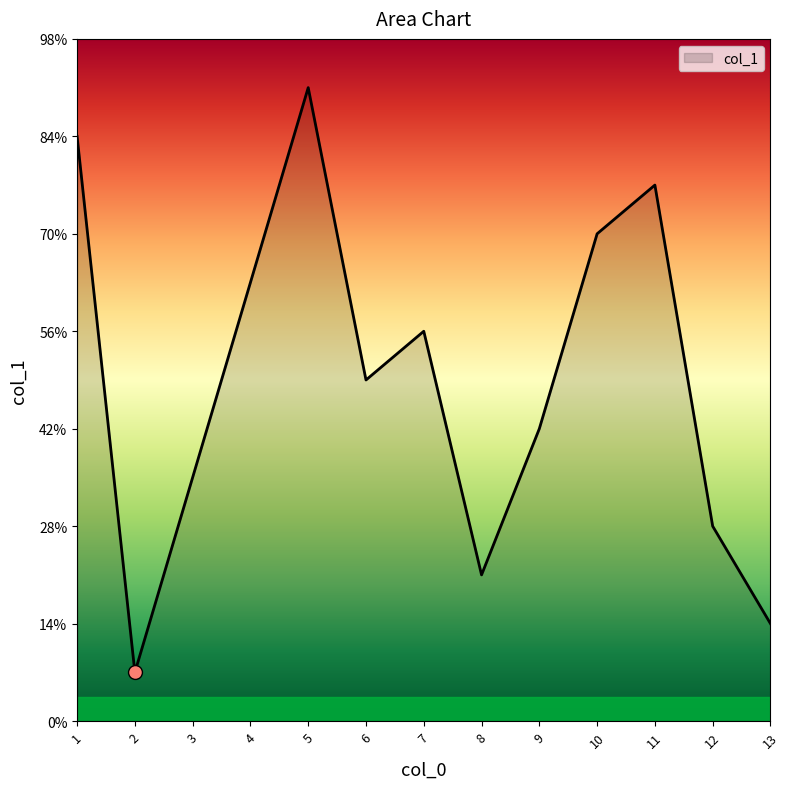

Does the chart have visible grid lines?

No